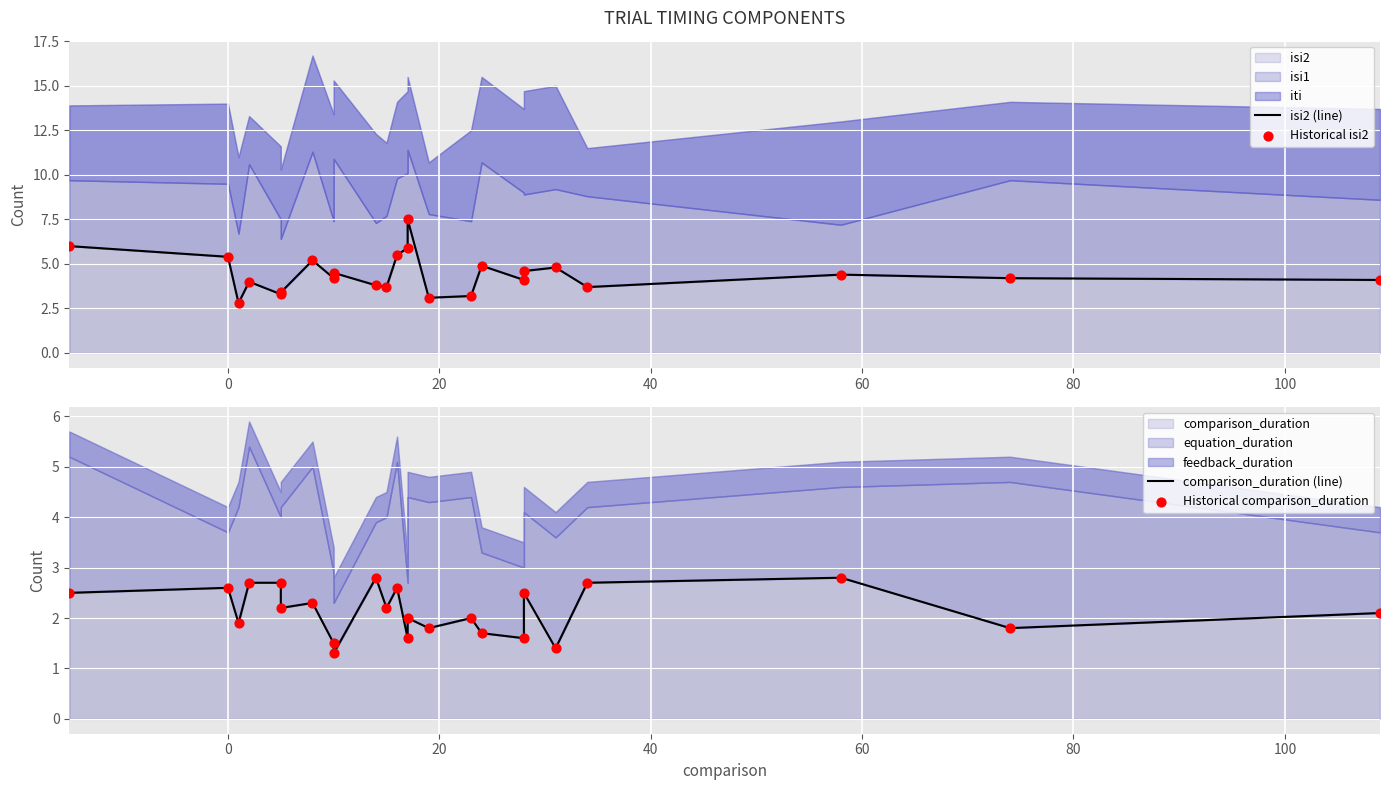

At how many categories does at least one series exceed 6?

1